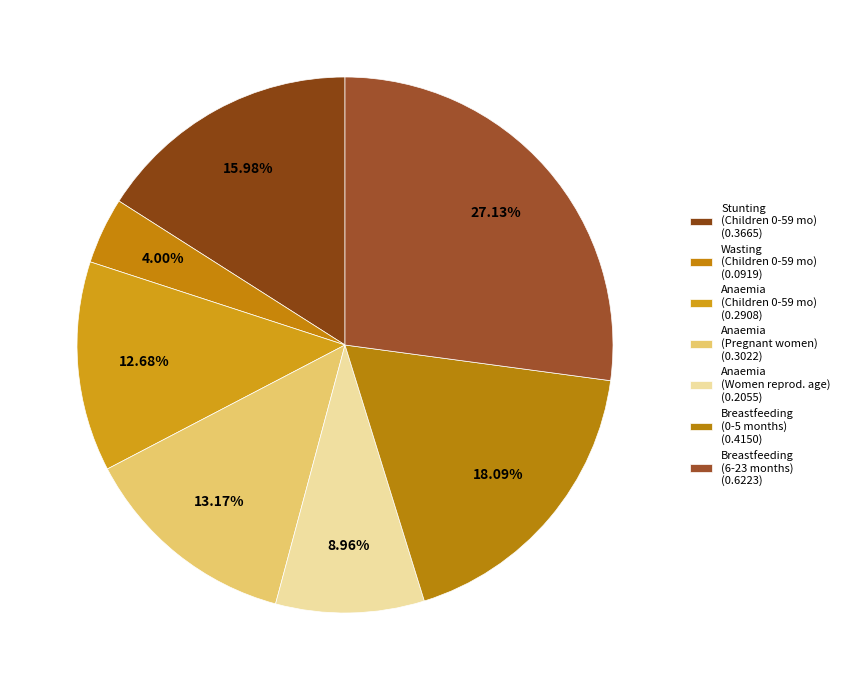

Which category has the smallest portion of the pie?

Wasting prevalence (%) - Children 0-59 months